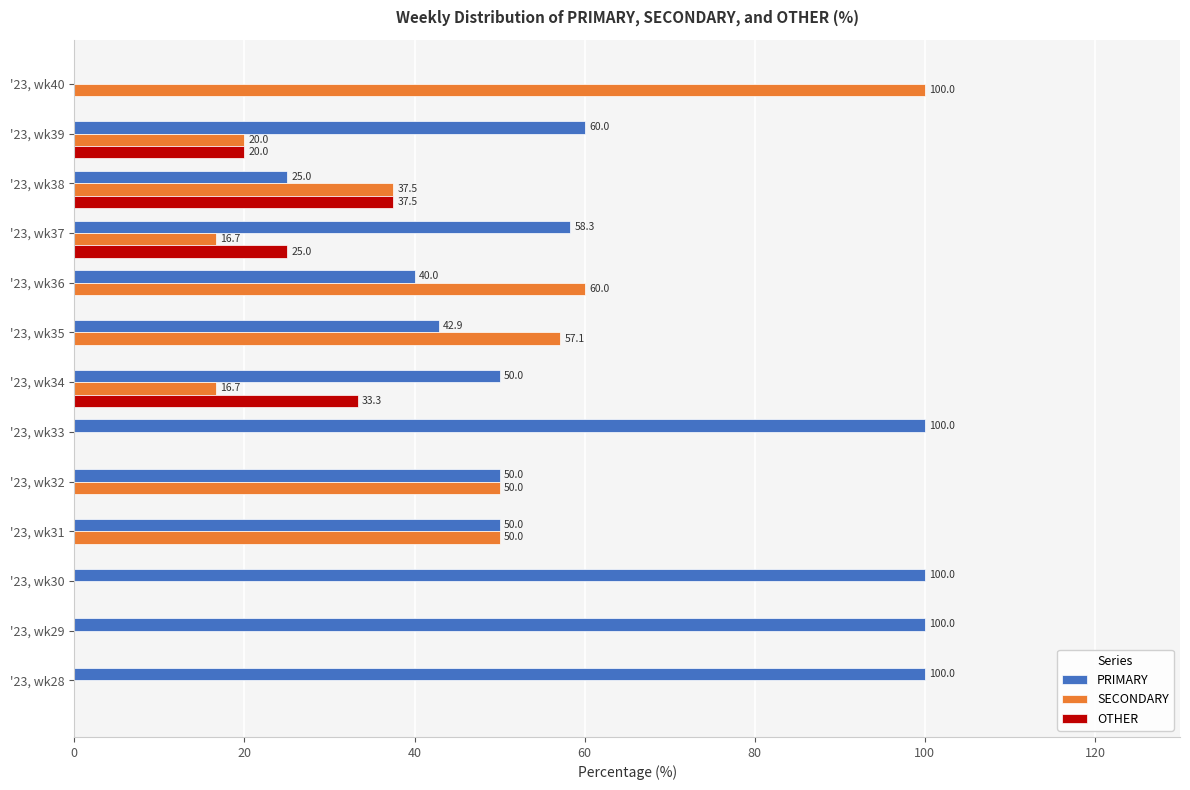

What is the sum of the SECONDARY values at '23, wk39 and '23, wk35?

77.1